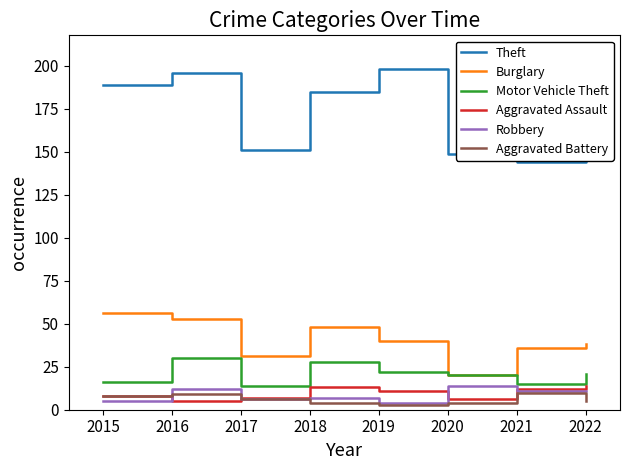

Reading left to right, transcribe all the data shown in this chart.

Theft: 189	196	151	185	198	149	144	181
Burglary: 56	53	31	48	40	20	36	38
Motor Vehicle Theft: 16	30	14	28	22	20	15	21
Aggravated Assault: 8	5	7	13	11	6	12	14
Robbery: 5	12	6	7	4	14	11	11
Aggravated Battery: 8	9	6	4	3	4	10	5